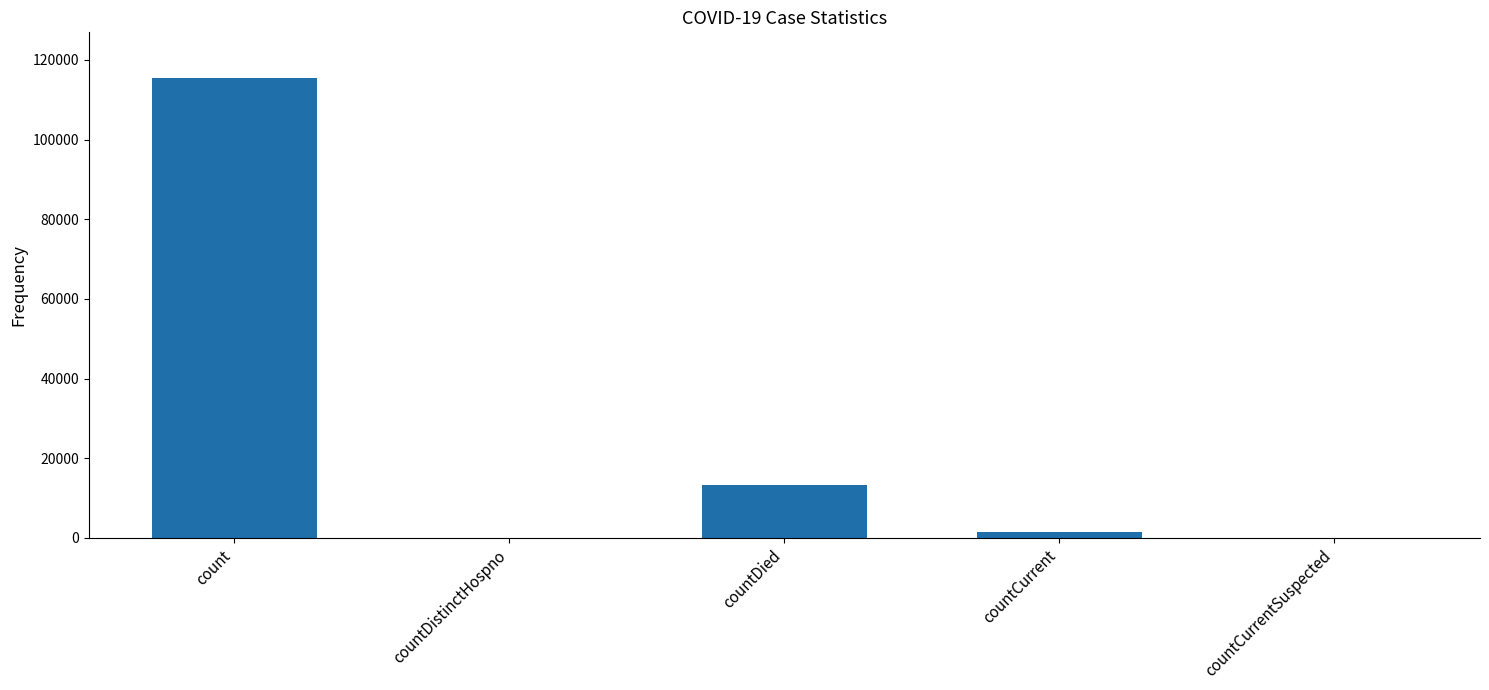

What is the sum of all values?

130105